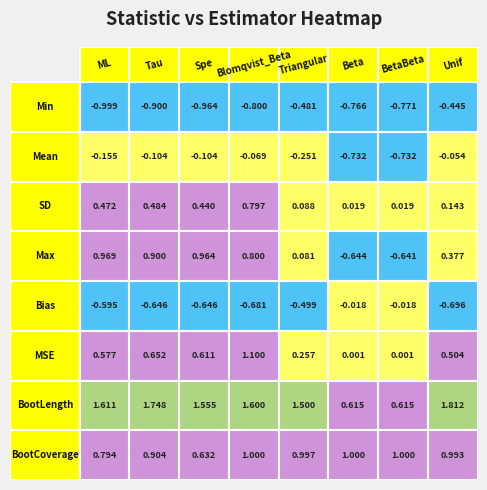

How many categories are shown in the chart?

8